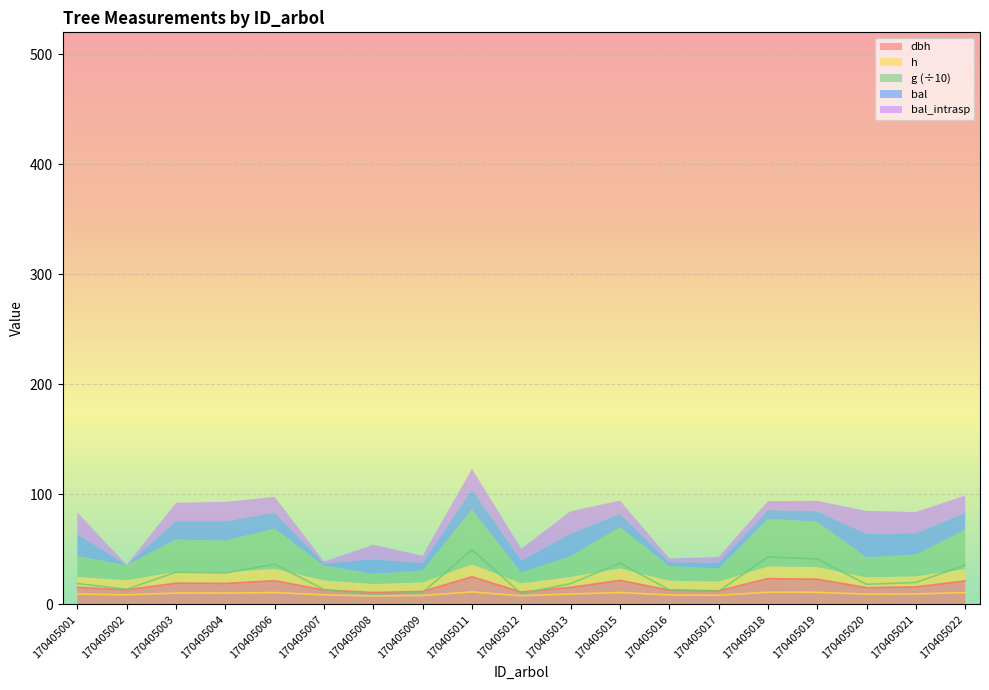

Is the value of dbh at 170405017 greater than the value of h at 170405021?

Yes